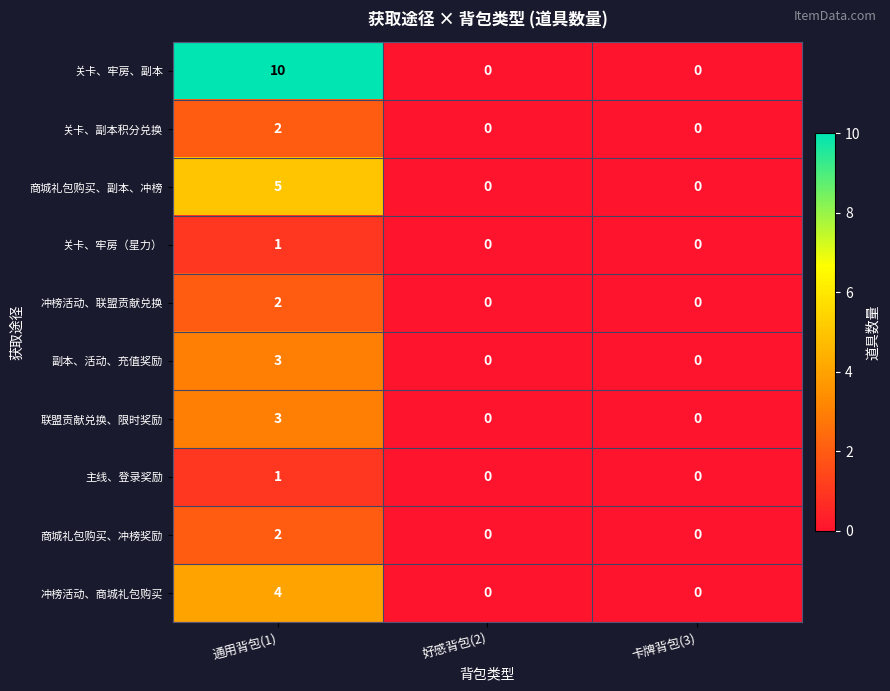

What is the maximum value shown in the chart?

10